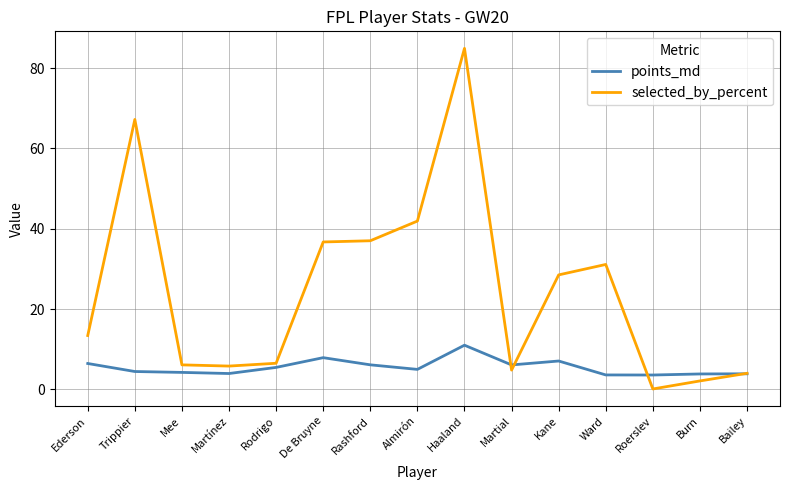

Which series has the largest total across all categories?

selected_by_percent